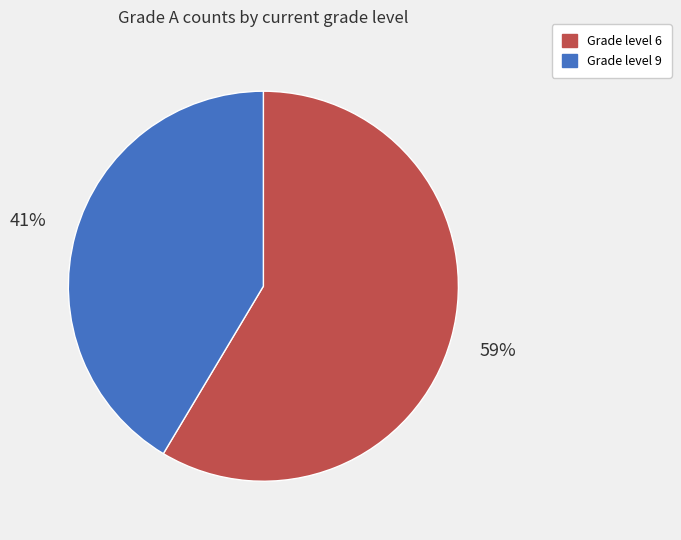

To the nearest percent, what is the average slice percentage?

50%